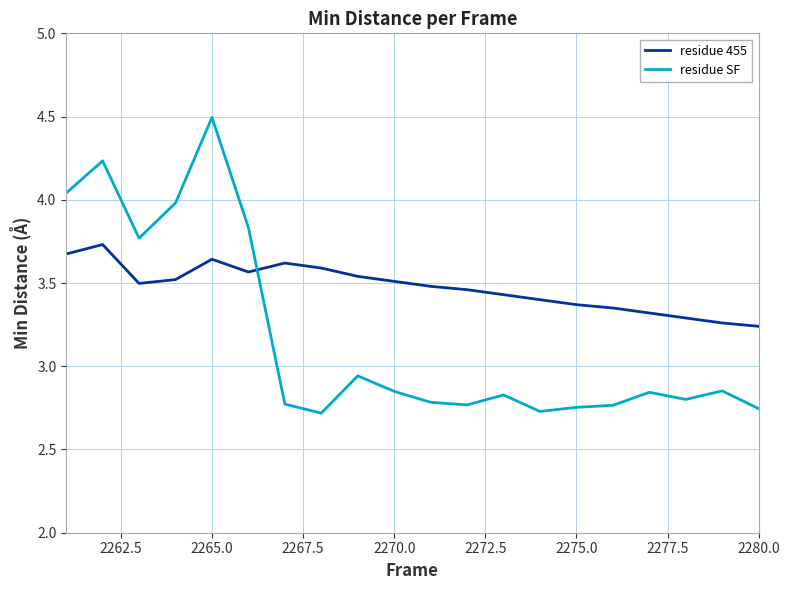

Rank the series by their maximum value, from highest to lowest.

residue SF, residue 455